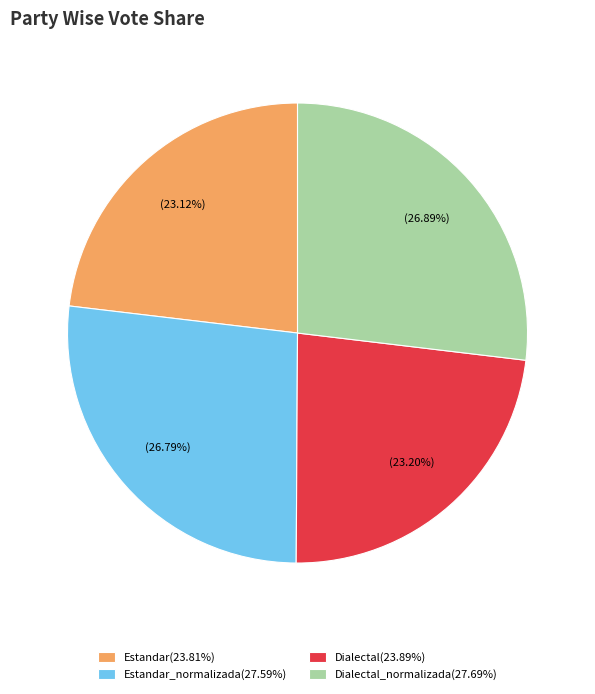

Approximately how many times larger is the value at Dialectal_normalizada(27.69%) compared to Estandar_normalizada(27.59%)?

1.0